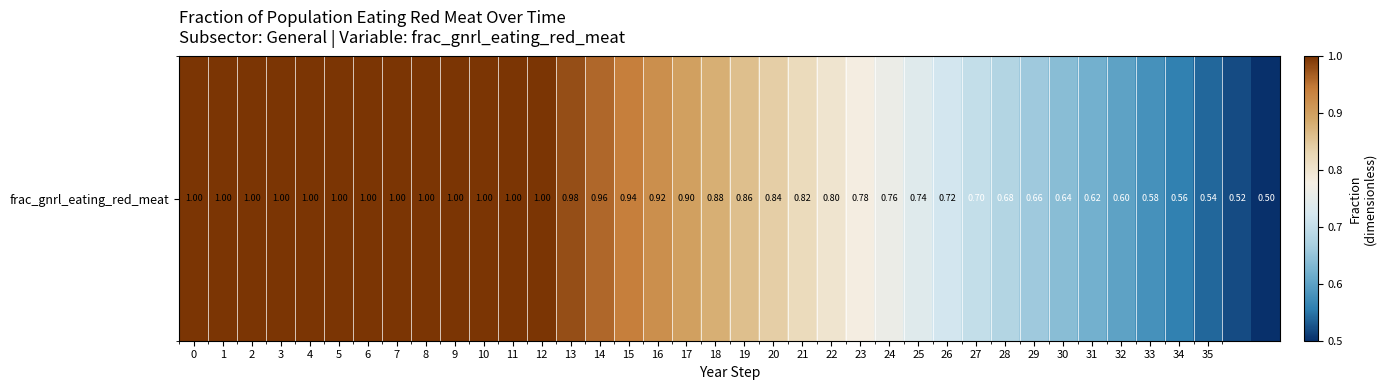

What value does the data have at 1?

1.0